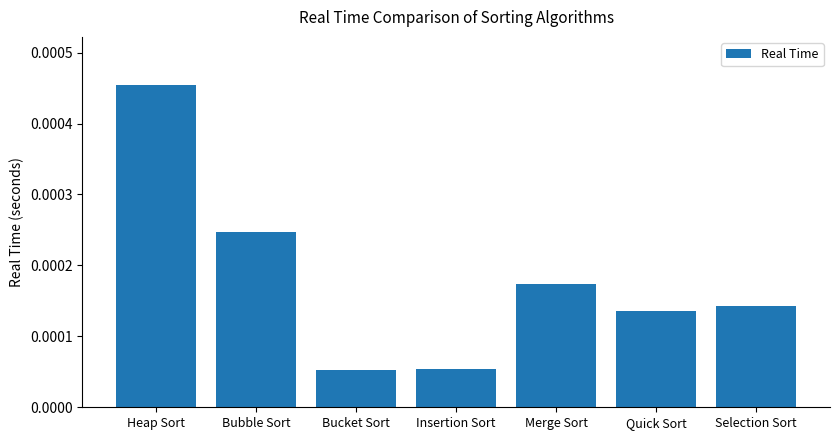

How many data points does each series have?

7